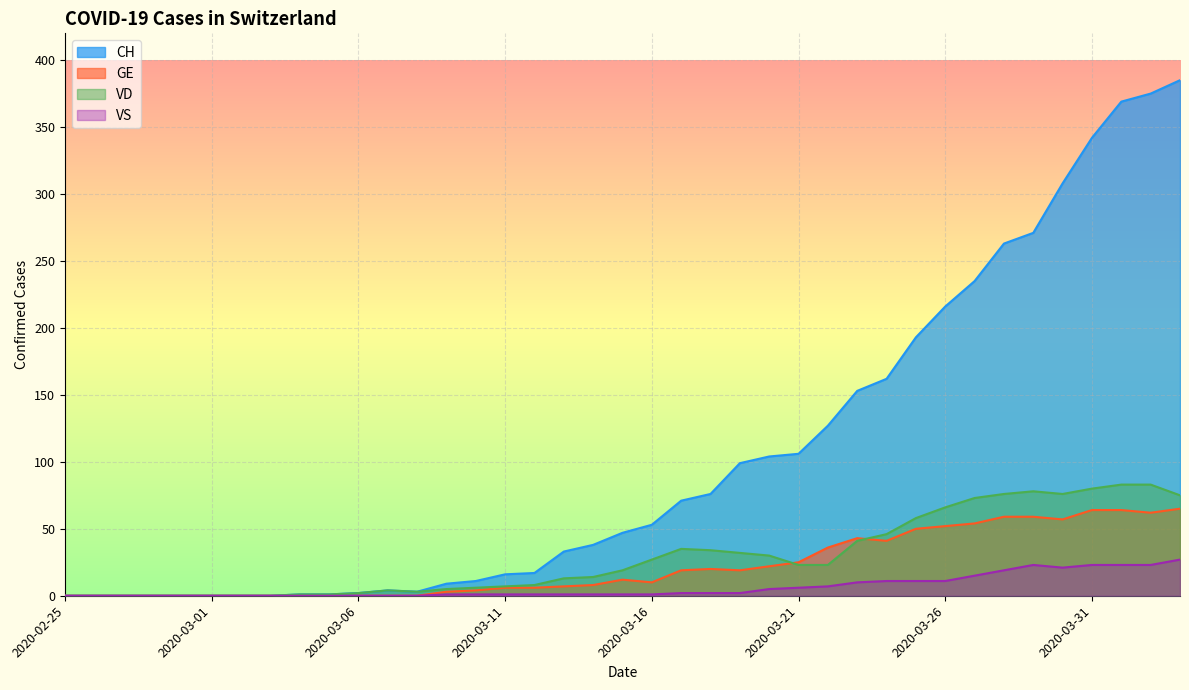

At which label is VD closest to 41?

2020-03-23